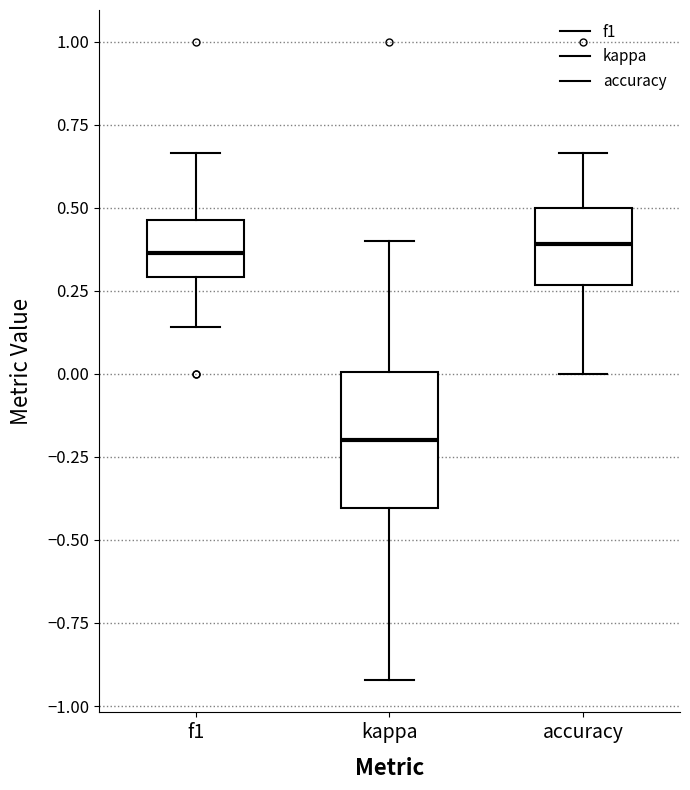

Which box is the tallest, from its lower edge to its upper edge?

kappa